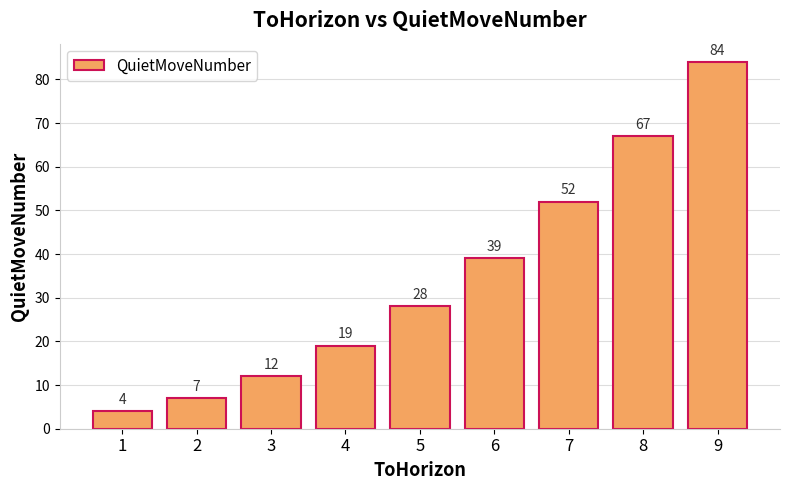

What is the approximate value at 8, to the nearest 5?

65